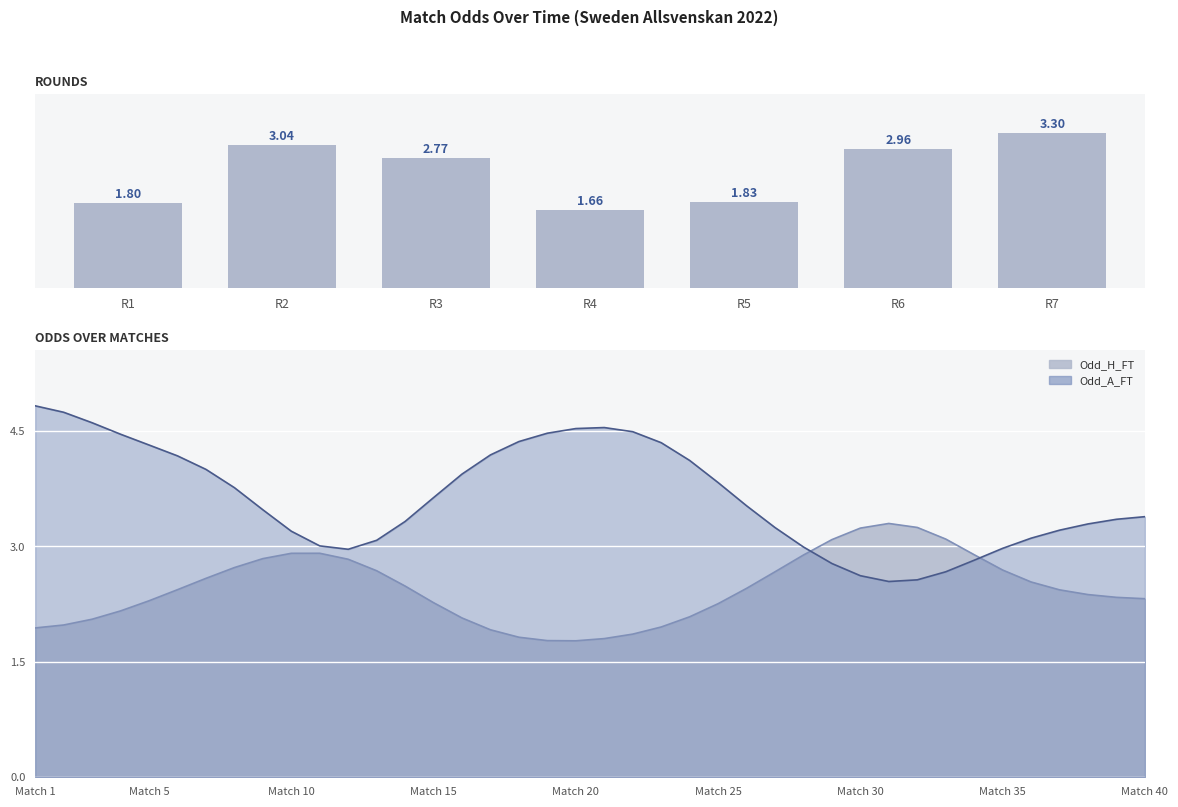

What is the sum of the values at R7 and R3?

6.1